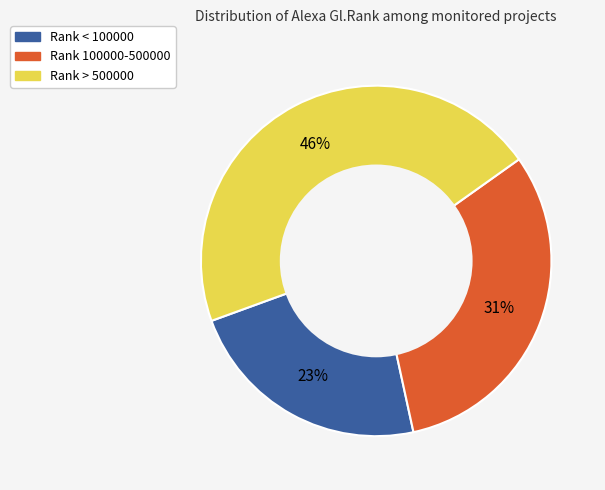

Between Rank < 100000 and Rank > 500000, which is larger?

Rank > 500000